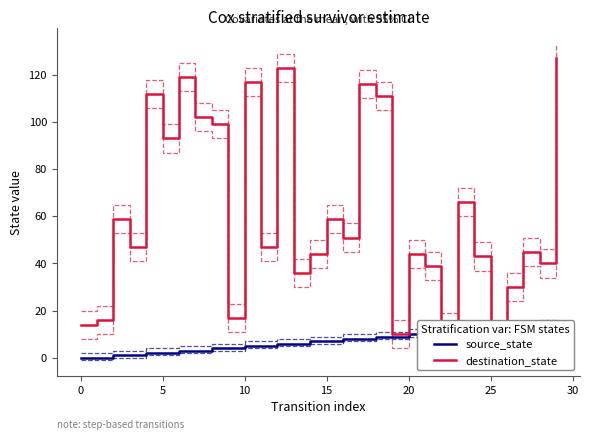

In destination_state, how many points are lower than both neighbors (excluding endpoints)?

10